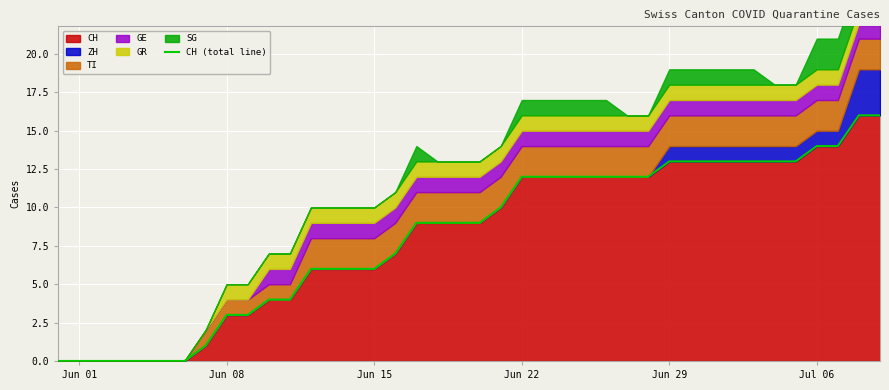

What is the highest value of the CH series?

16